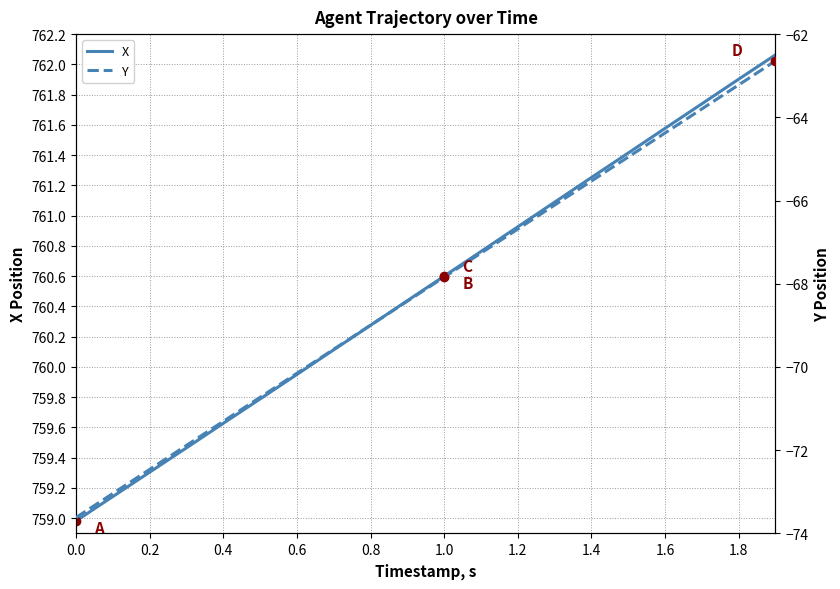

True or false: X has a value of 1131.2 at 0.4.

False